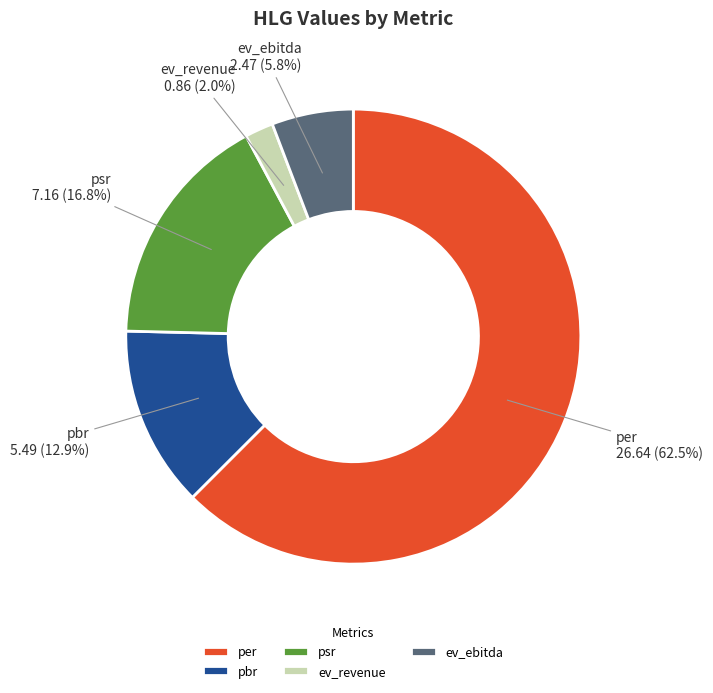

To the nearest percent, what is the average slice percentage?

20%